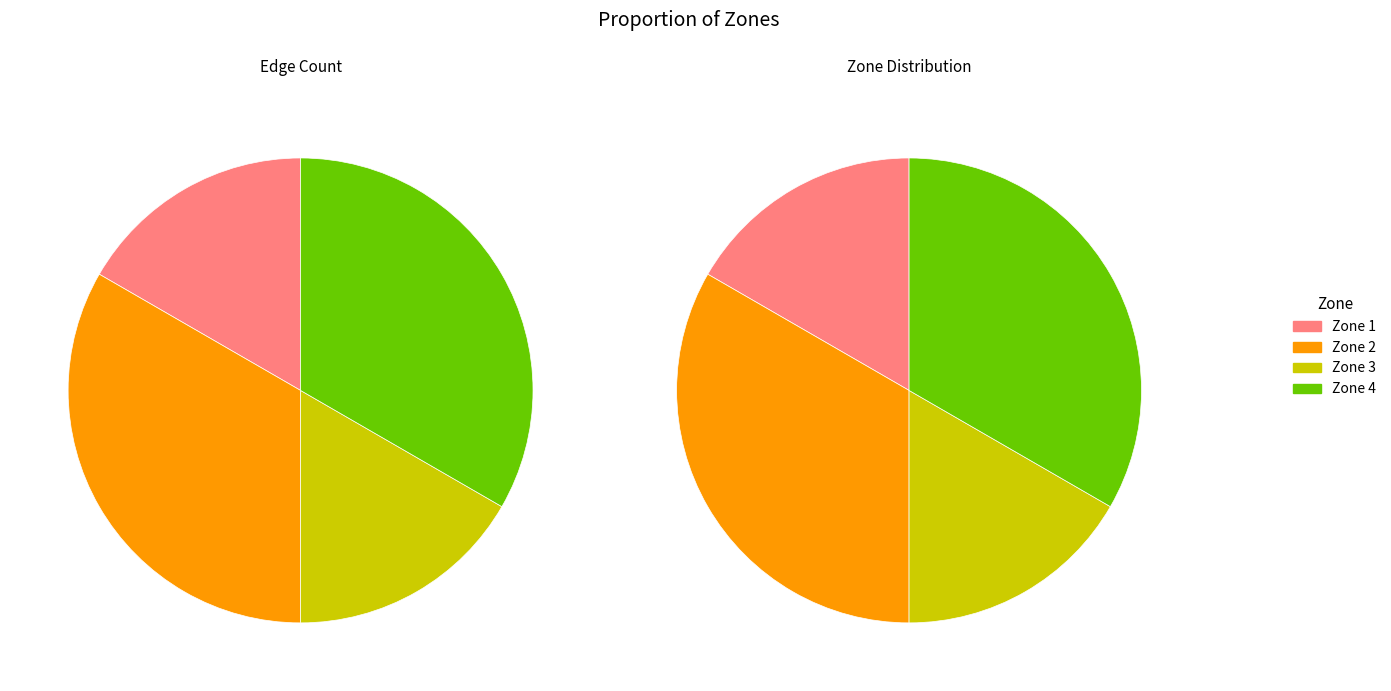

How many slices are in this pie chart?

4